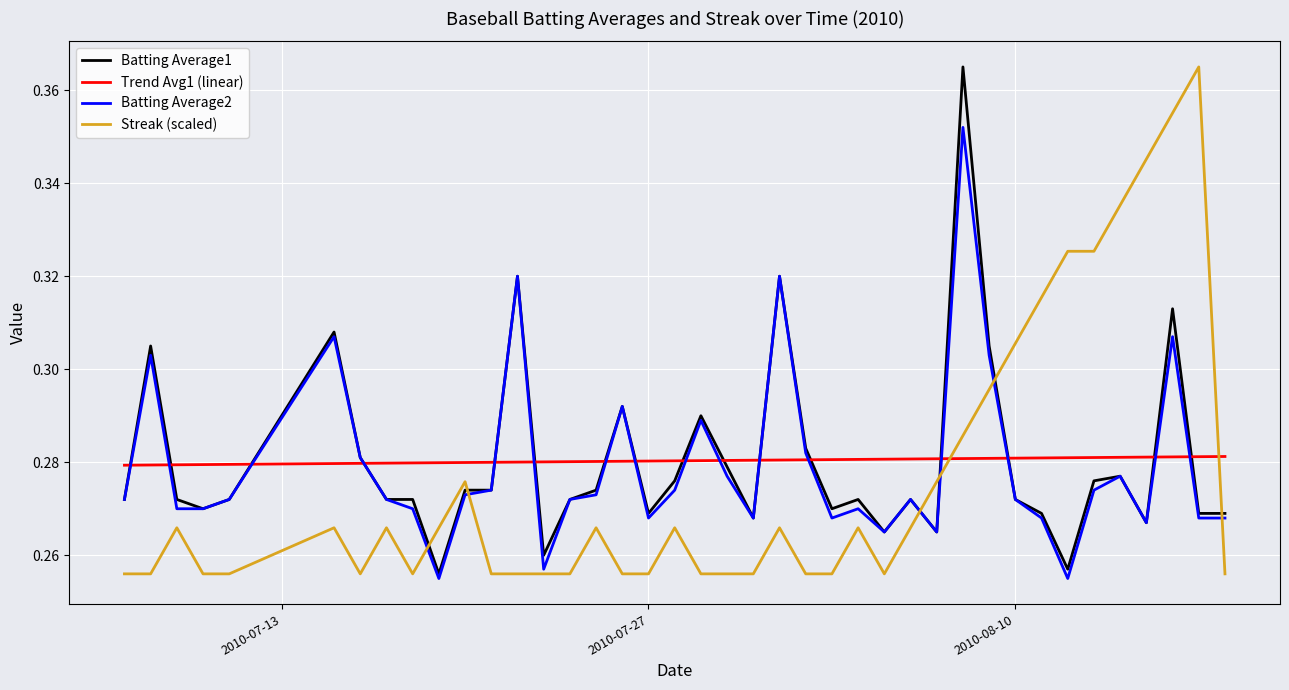

What are all the series names shown in the legend?

Batting Average1, Trend Avg1 (linear), Batting Average2, Streak (scaled)